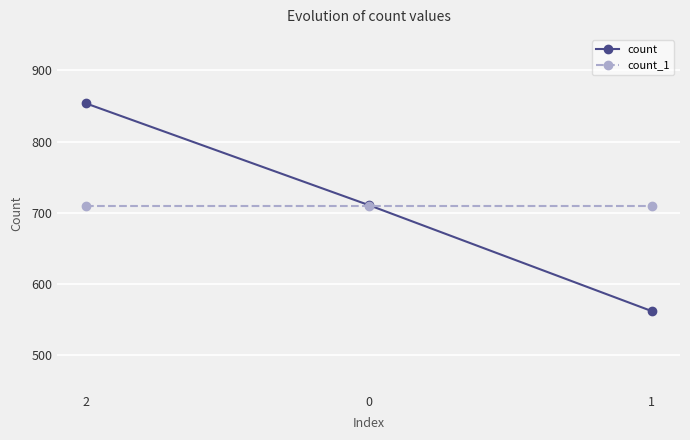

How many lines are shown in the chart?

2